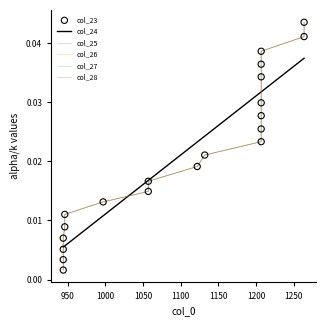

Which series reaches the maximum Y coordinate?

col_23